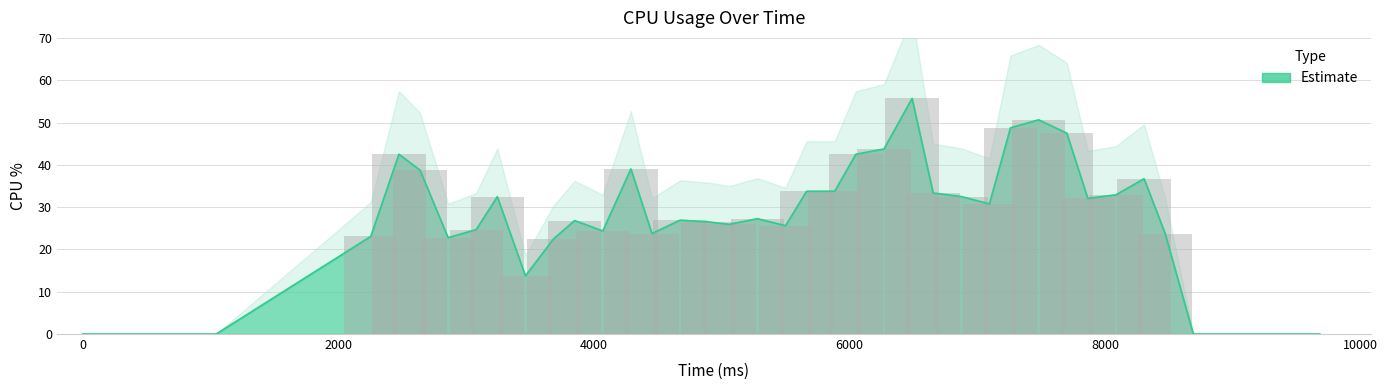

Reading right to left, transcribe all the data shown in this chart.

0.0	0.0	0.0	0.0	0.0	0.0	23.8	36.7	32.9	32.1	47.5	50.6	48.8	30.8	32.5	33.3	55.7	43.8	42.5	33.8	33.8	25.6	27.3	25.9	26.5	26.9	23.8	39.0	24.4	26.8	22.5	13.8	32.5	24.7	22.8	38.8	42.5	23.1	0.0	0.0